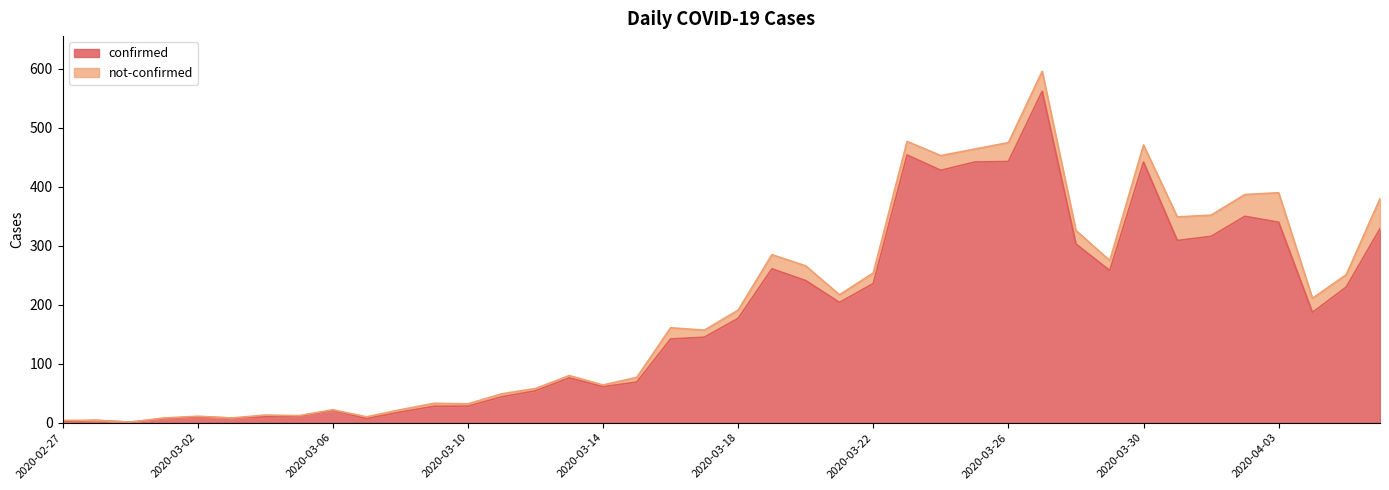

What is the sum of all values?

7258